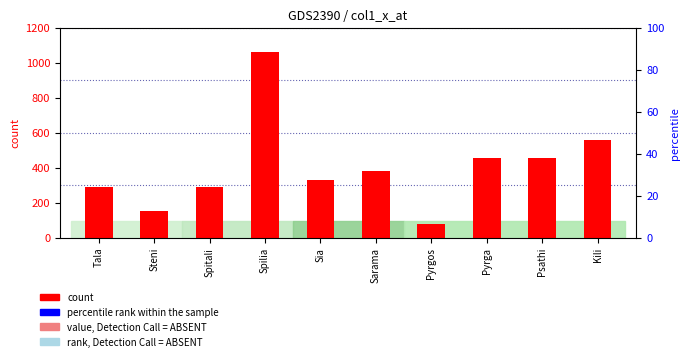

What is the difference between the second highest and minimum values?

485